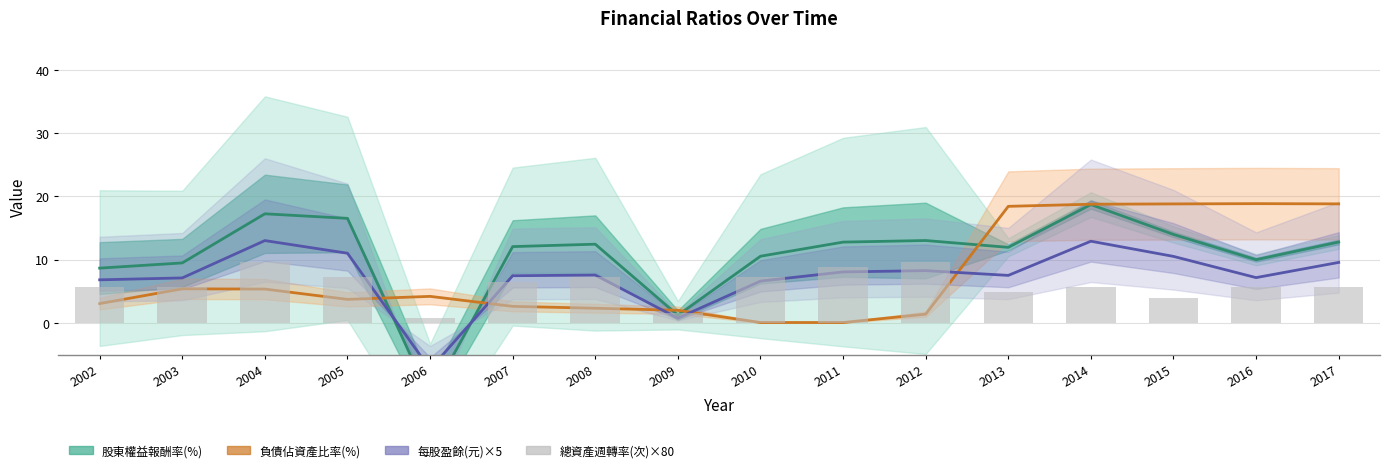

Reading left to right, what are all the values shown in this chart?

股東權益報酬率(%): 8.7	9.5	17.2	16.5	-11.8	12.1	12.4	1.2	10.5	12.8	13.0	11.9	18.7	14.0	10.0	12.8
負債佔資產比率(%): 3.0	5.4	5.3	3.7	4.2	2.6	2.3	2.0	0.1	0.1	1.4	18.4	18.7	18.8	18.8	18.8
每股盈餘(元)×5: 6.8	7.1	13.0	11.0	-7.3	7.5	7.5	0.8	6.6	8.1	8.2	7.5	12.9	10.5	7.1	9.5
總資產週轉率(次)×80: 5.6	5.6	9.6	7.2	0.8	6.4	7.2	1.6	7.2	8.8	9.6	4.8	5.6	4.0	5.6	5.6